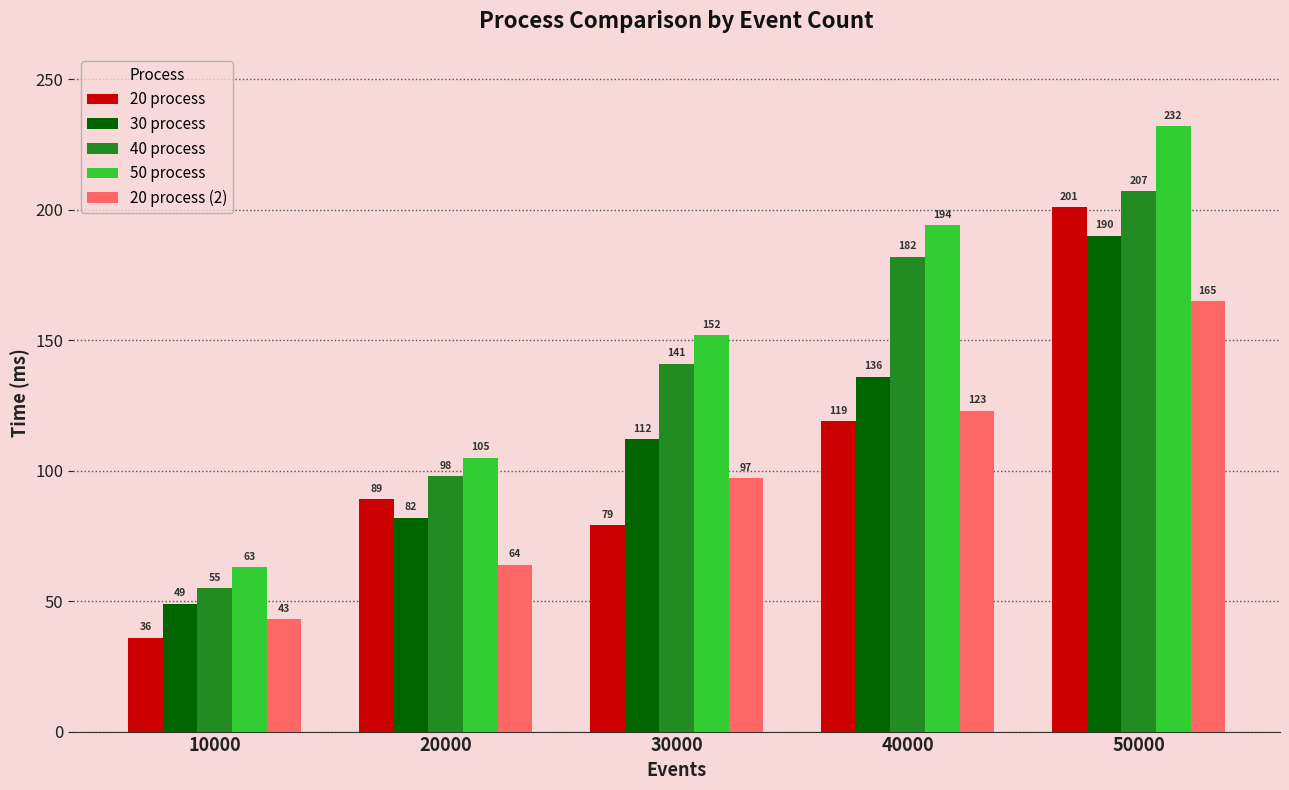

What are all the series names shown in the legend?

20 process, 30 process, 40 process, 50 process, 20 process (2)